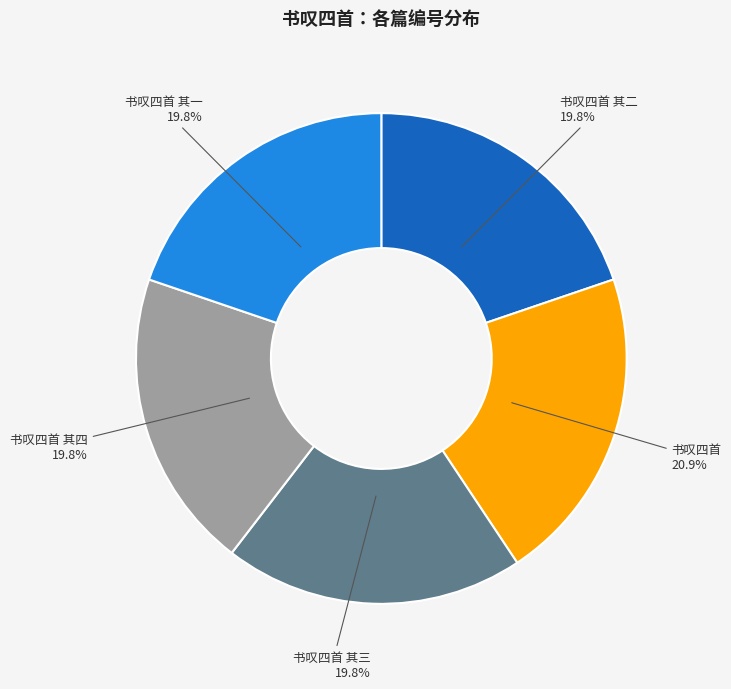

Is there any slice that represents more than half of the pie?

No